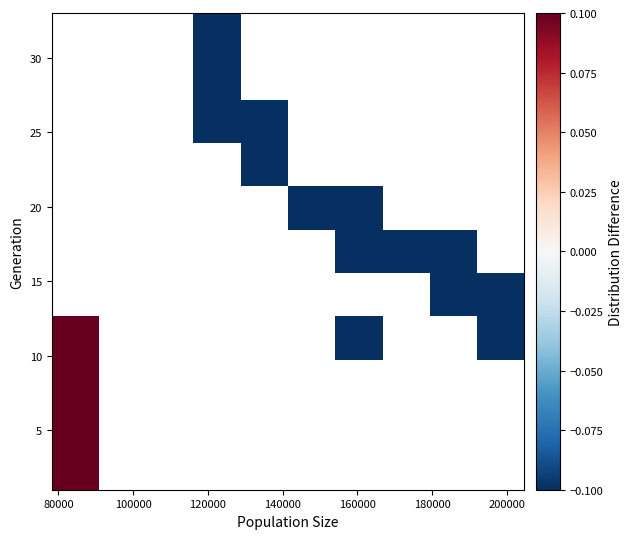

Count the number of categories in the chart.

10